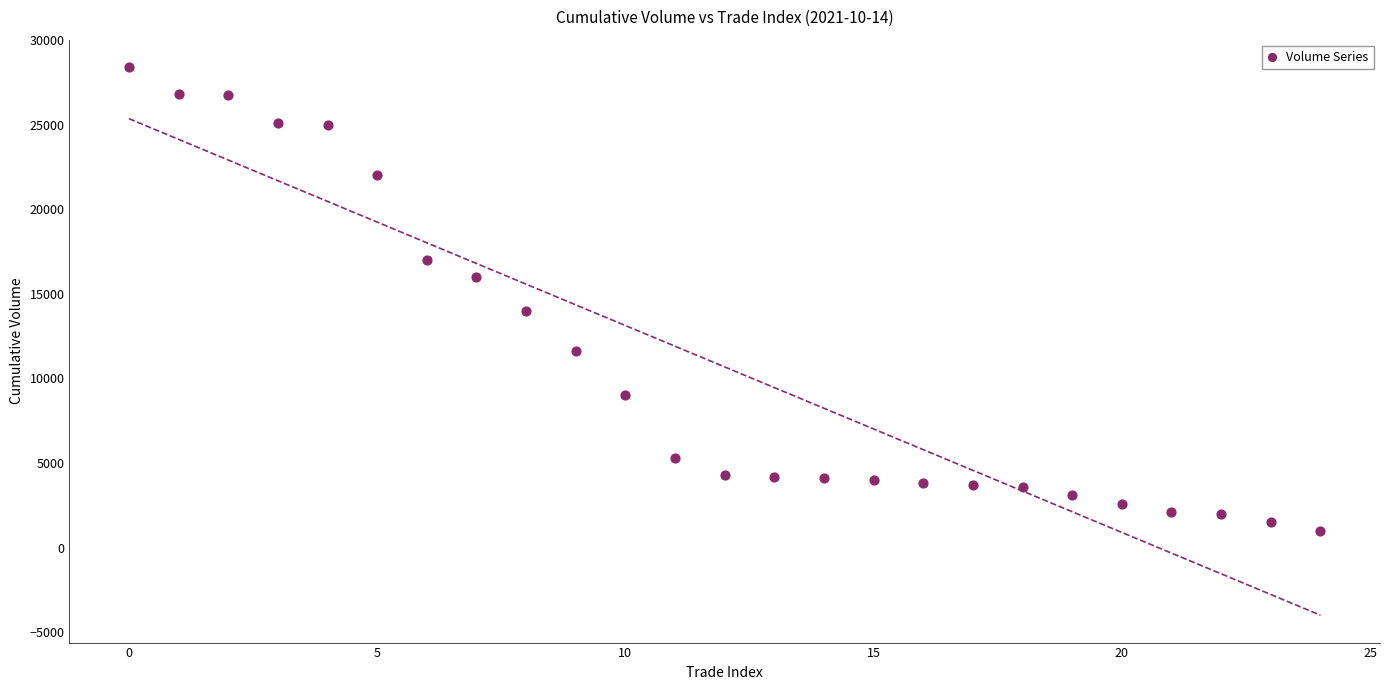

What is the range of Y values (max minus min)?

27400